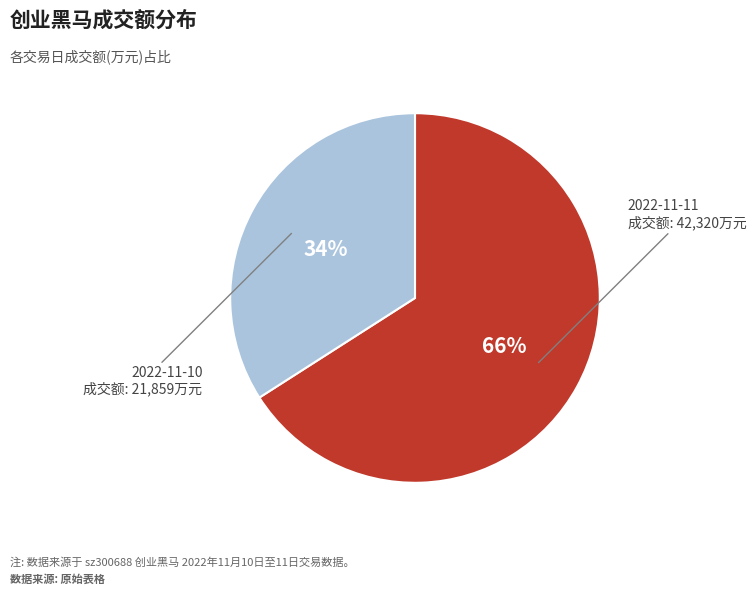

Is there a majority slice in this chart?

Yes